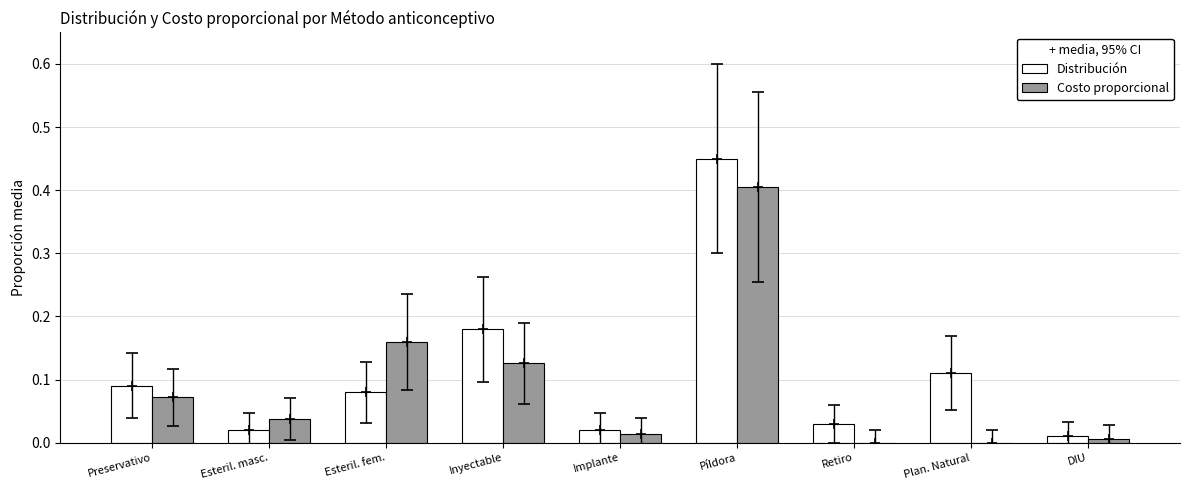

Is the value of Costo proporcional at Píldora greater than the value of Distribución at Píldora?

No